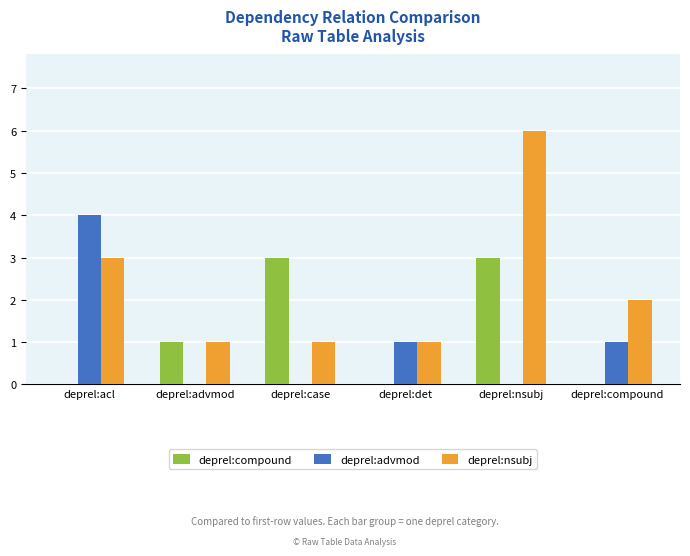

The value of deprel:compound at deprel:case is 4. True or false?

False